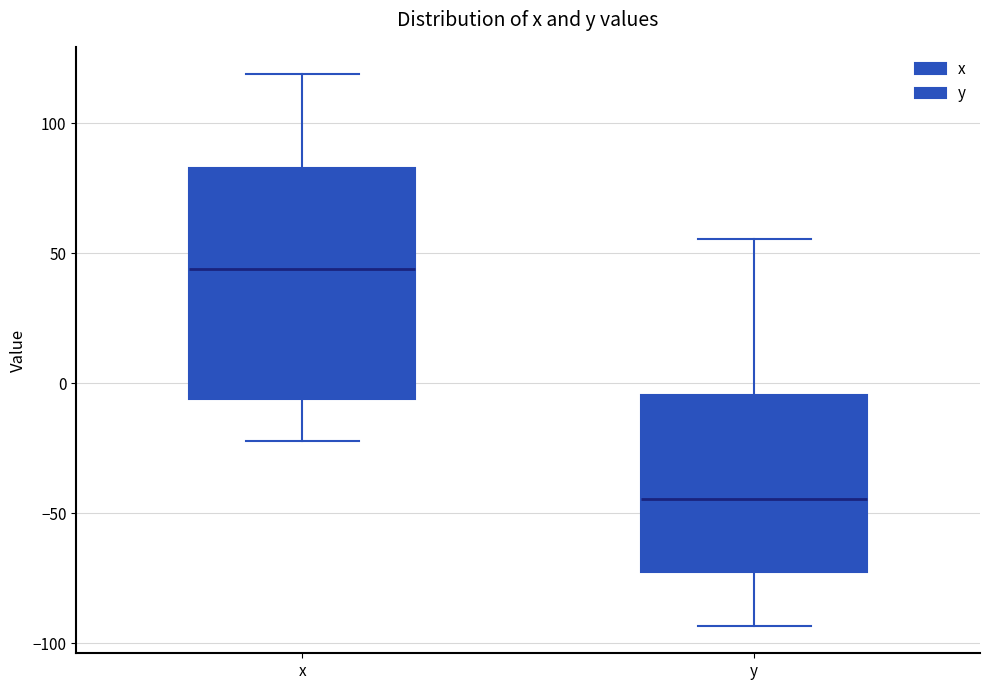

Comparing the boxes themselves (not the whiskers), which one is the tallest?

x